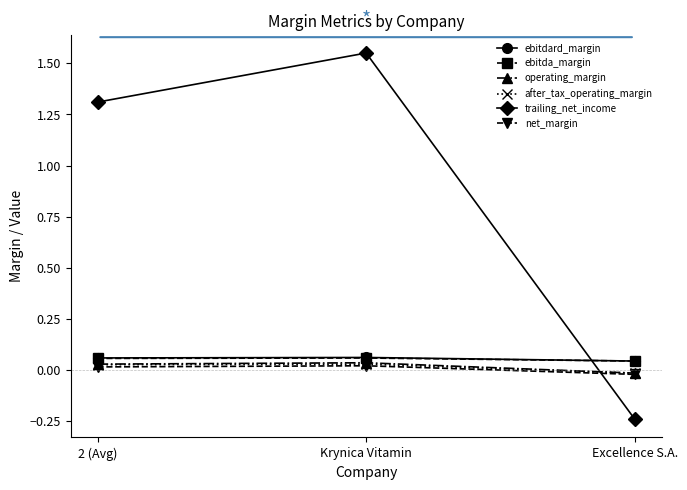

How many values in after_tax_operating_margin are above zero?

2